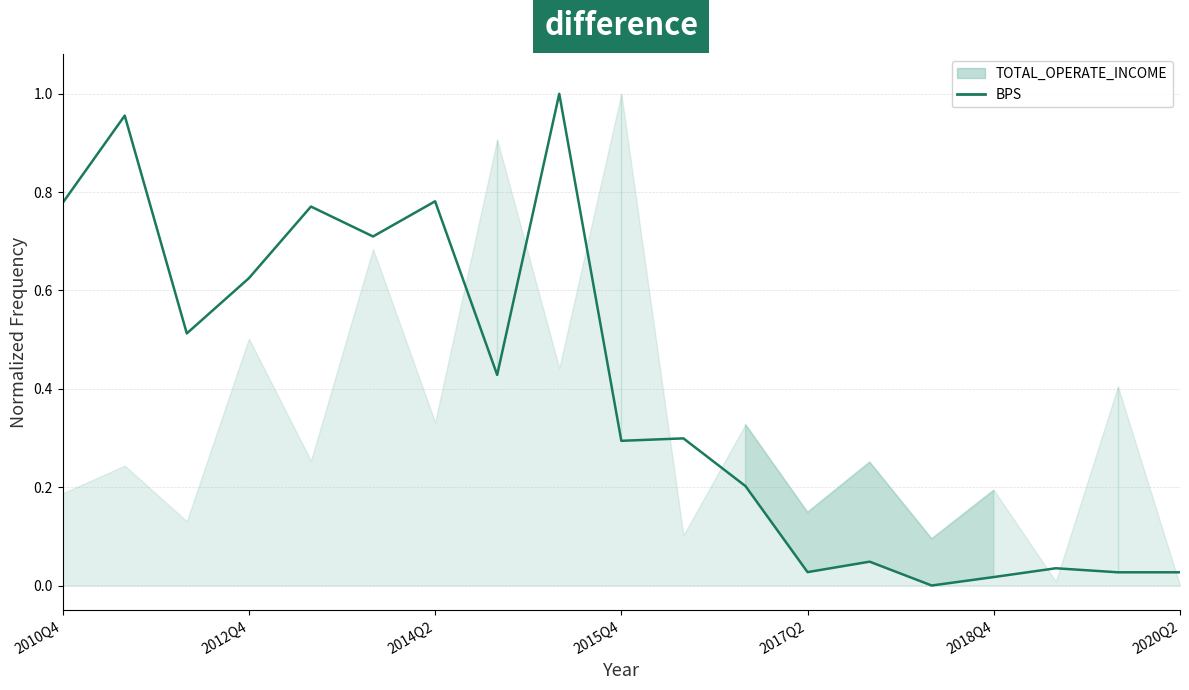

How many categories are shown in the chart?

19